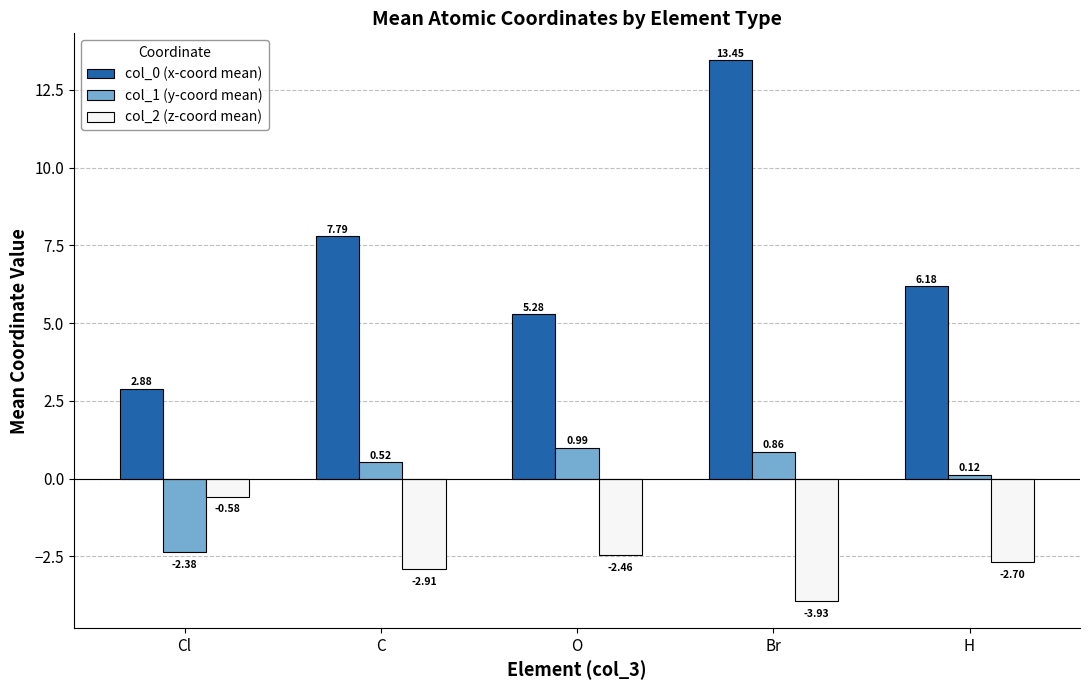

How many bars are there in each group?

3